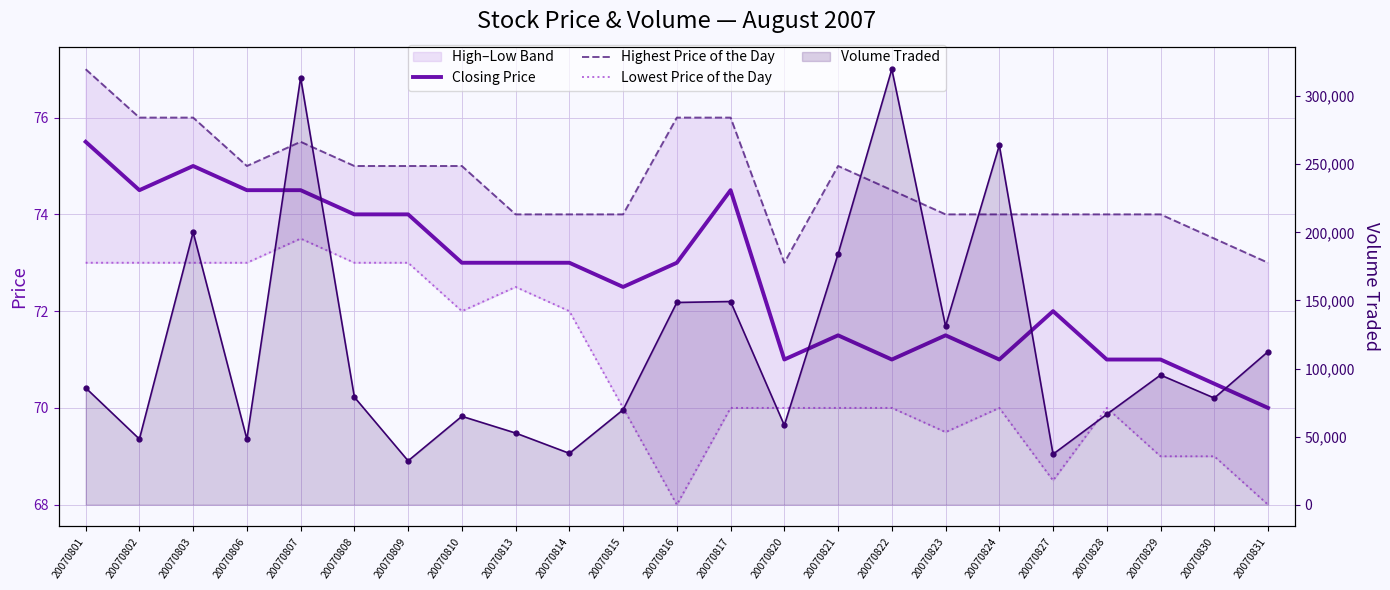

At which category is the sum across all series the highest?

20070801